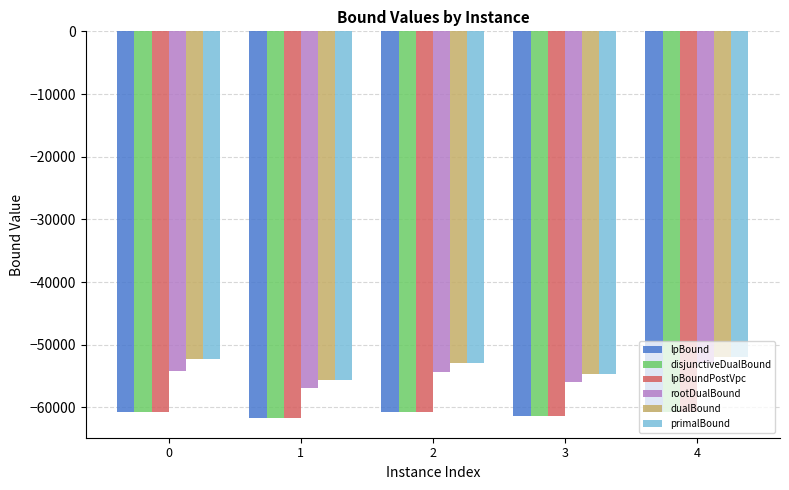

What is the total value across all series at 0?

-340757.3